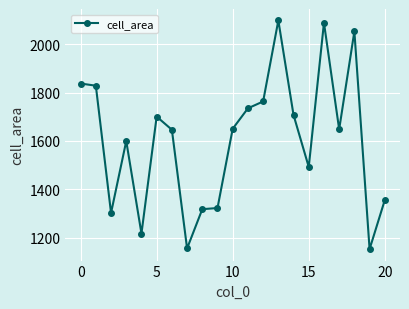

What is the average value?

1603.4